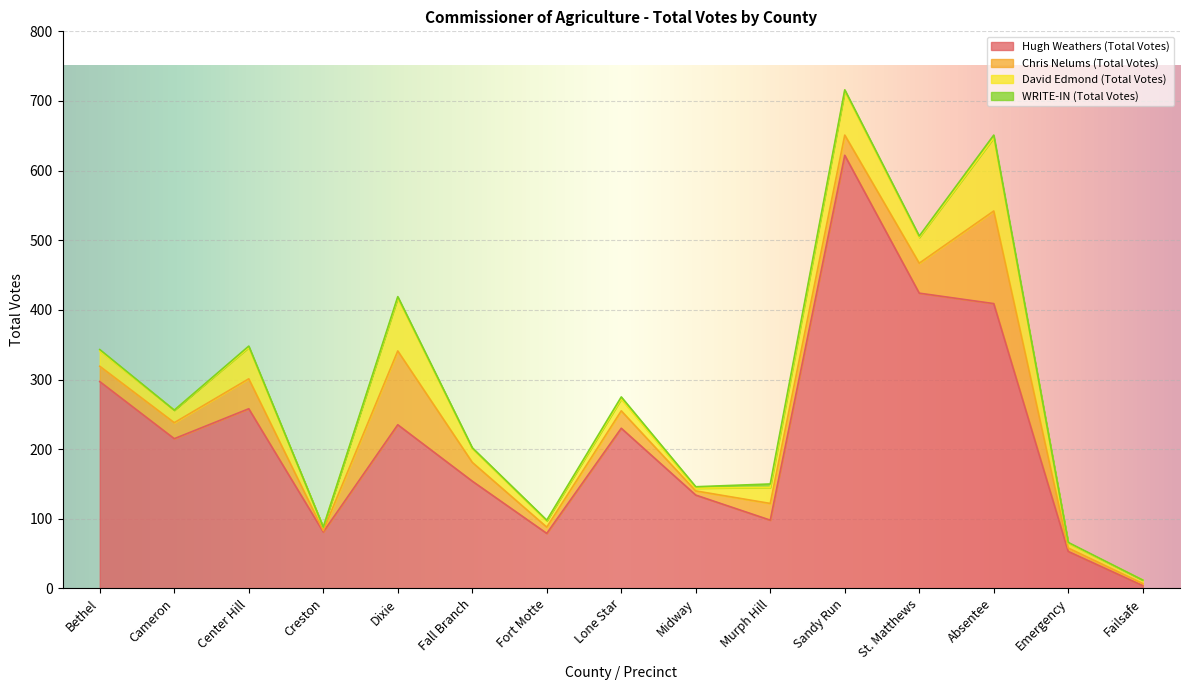

Rank the series at Absentee from highest to lowest value.

Hugh Weathers (Total Votes), Chris Nelums (Total Votes), David Edmond (Total Votes), WRITE-IN (Total Votes)